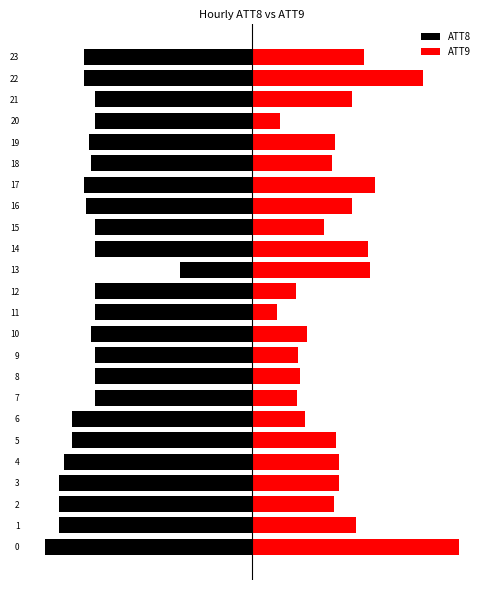

At which category is the sum across all series the highest?

13